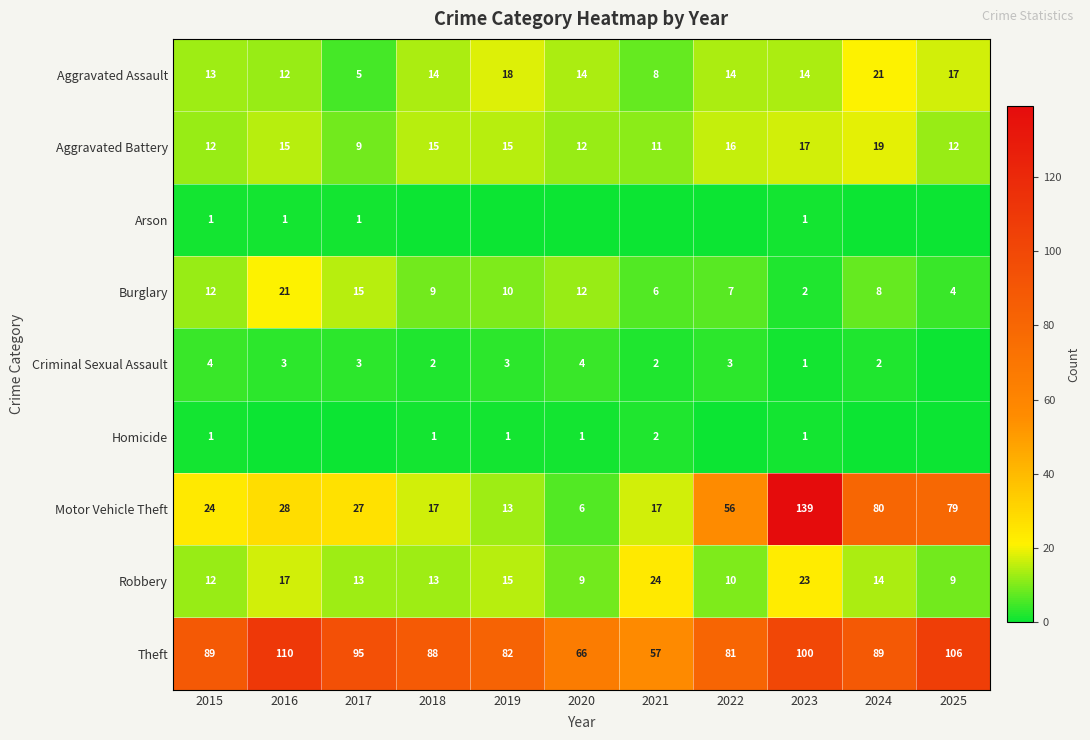

Which series has the widest spread of values?

Motor Vehicle Theft